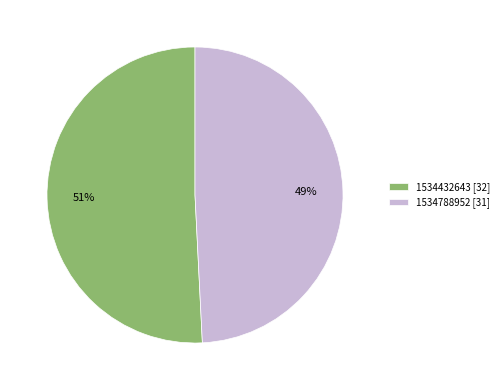

Which category has the smallest portion of the pie?

1534788952 [31]